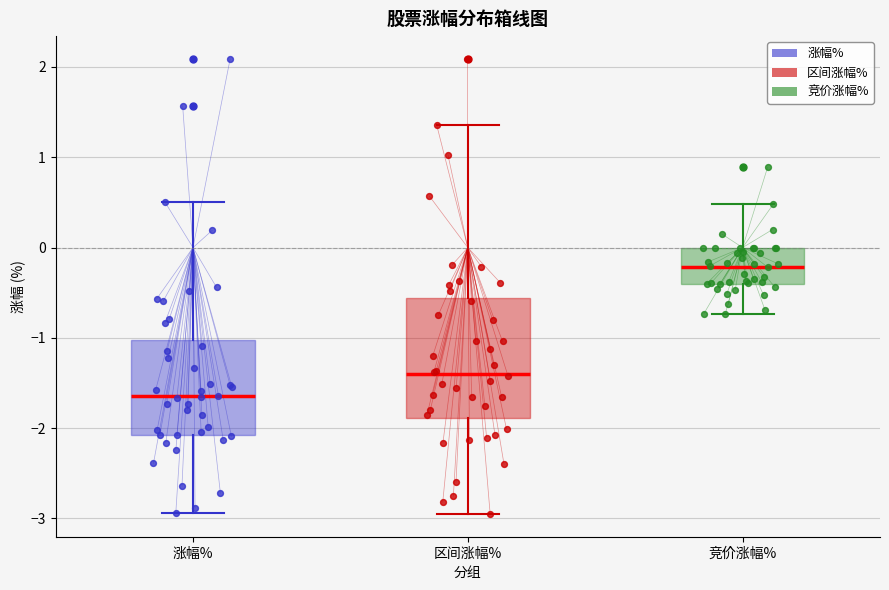

Reading left to right, read every box against the y-axis: the position of its median line, the range the box covers, and the ends of its whiskers. The values are not printed on the chart, so give them approximately, as read against the axis.

涨幅%: median -1.6, box -2.1 to -1.0, whiskers -2.9 to 0.5
区间涨幅%: median -1.4, box -1.9 to -0.6, whiskers -2.9 to 1.4
竞价涨幅%: median -0.2, box -0.4 to 0.0, whiskers -0.7 to 0.5